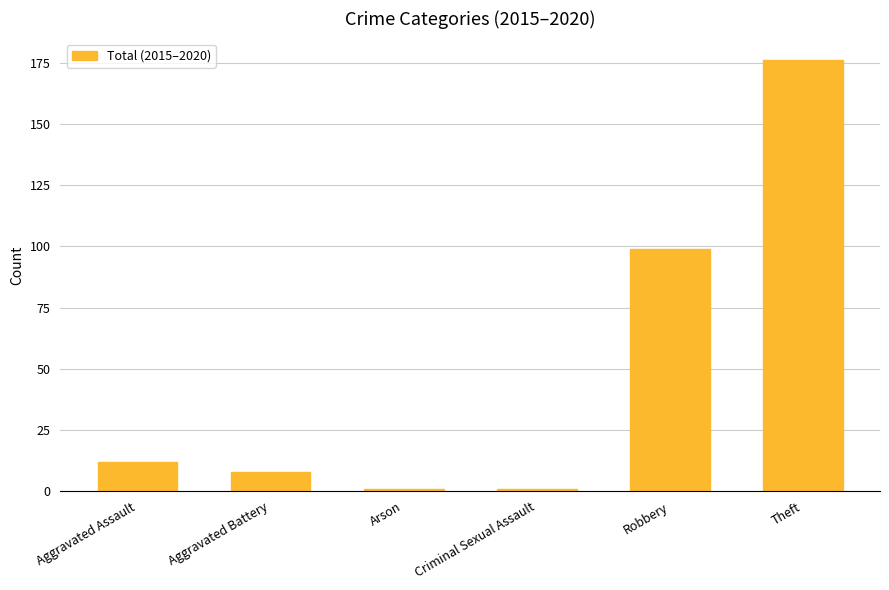

How many values are below 12?

3